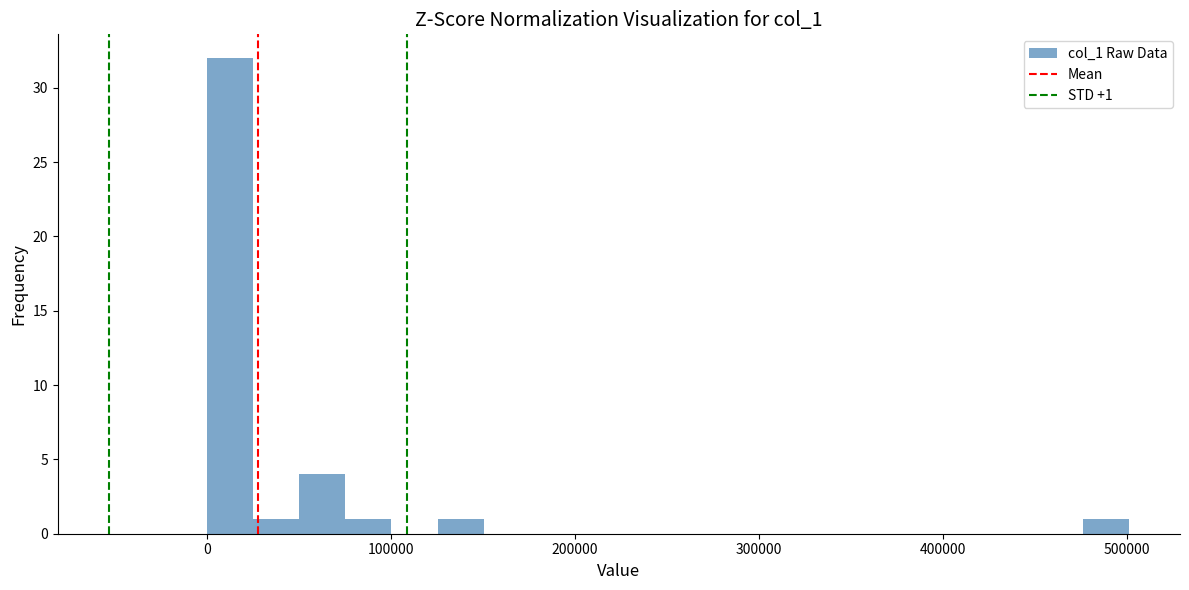

Read against the x-axis, roughly where is the centre of the tallest bar?

10000